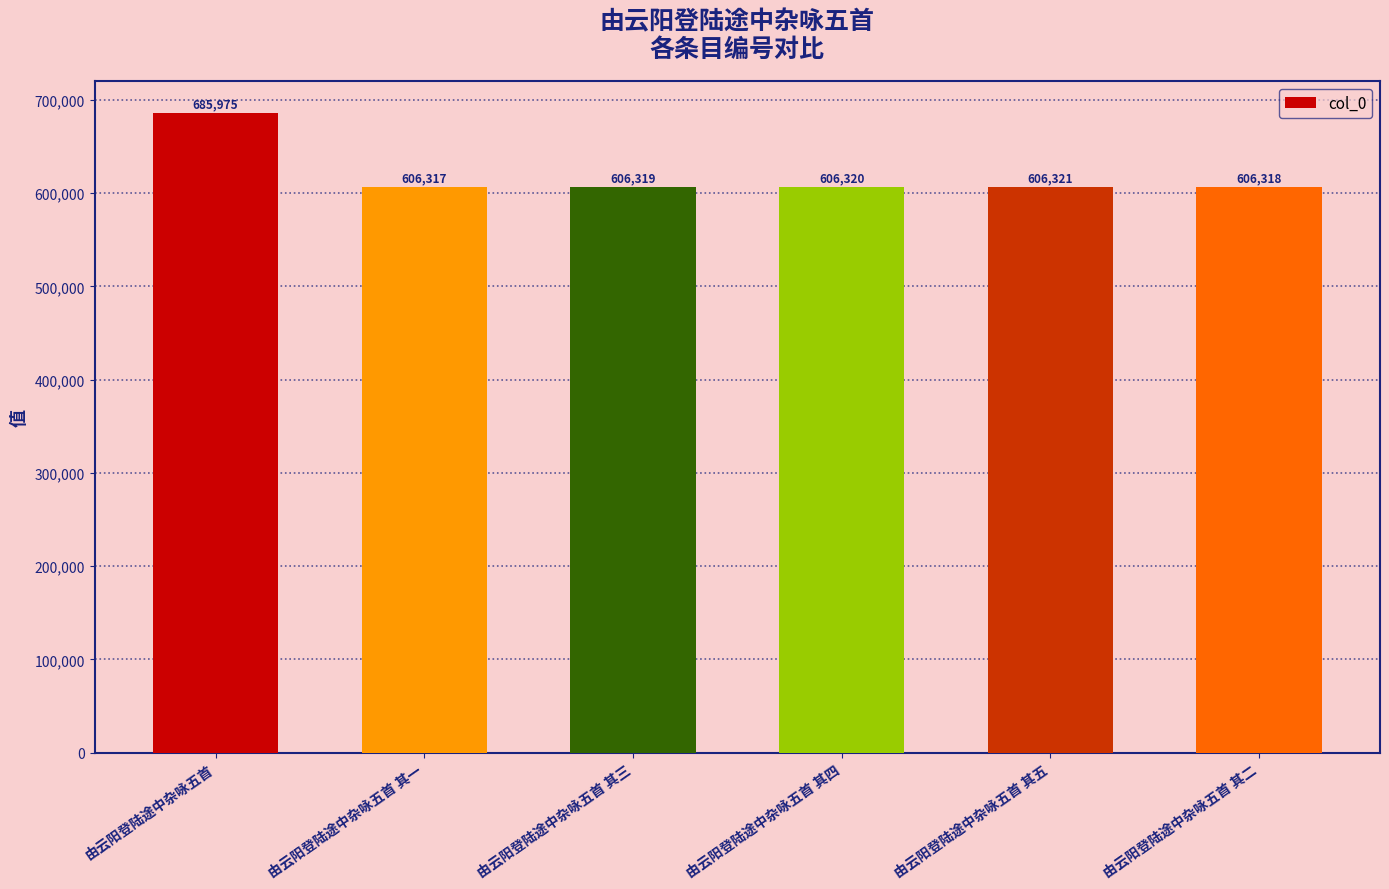

Which label corresponds to the largest value in the chart?

由云阳登陆途中杂咏五首